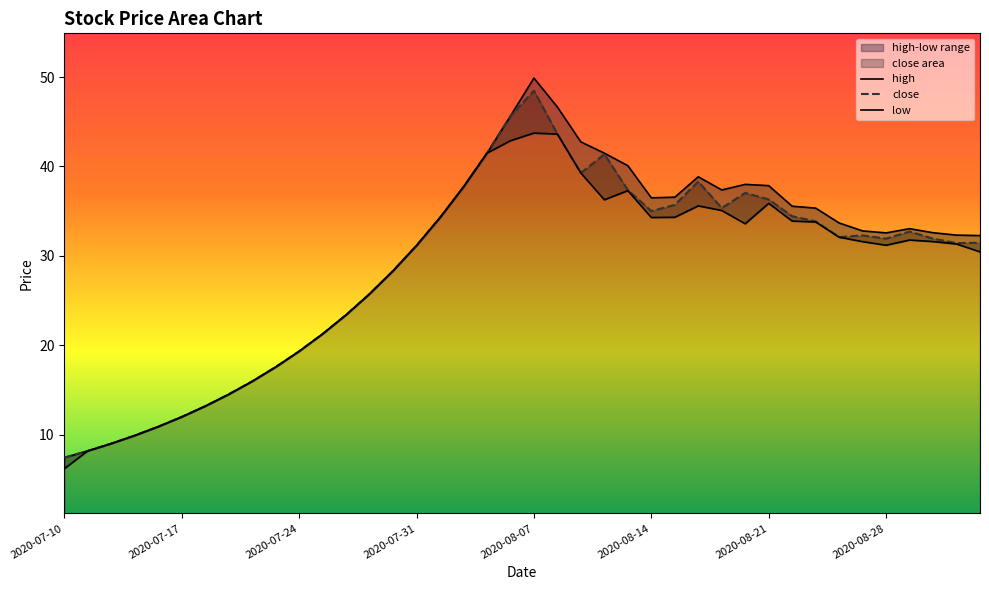

What is the value of the close point at the 35th from the left?

32.3